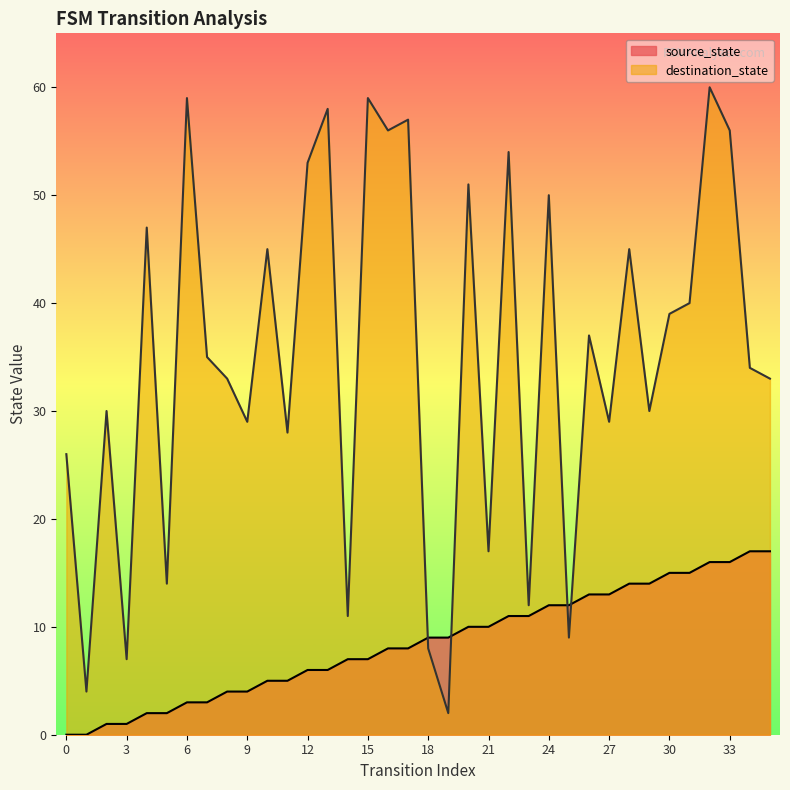

True or false: destination_state has a value of 35 at 7.

True